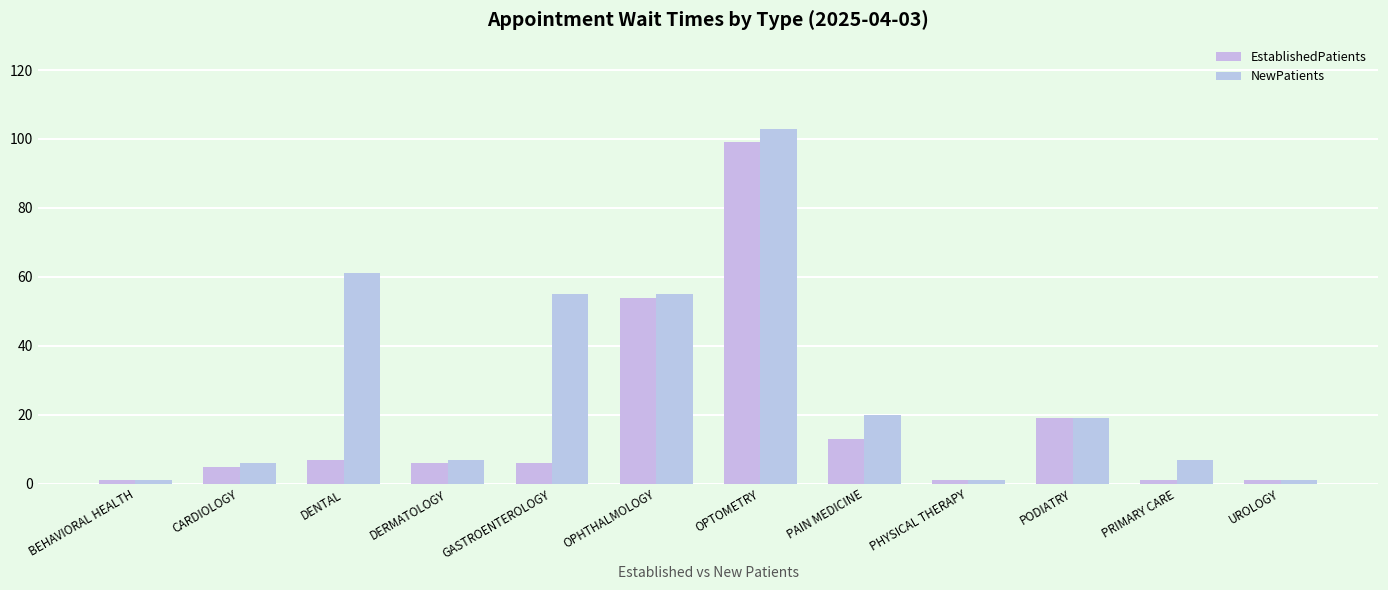

At which label does NewPatients reach its peak?

OPTOMETRY